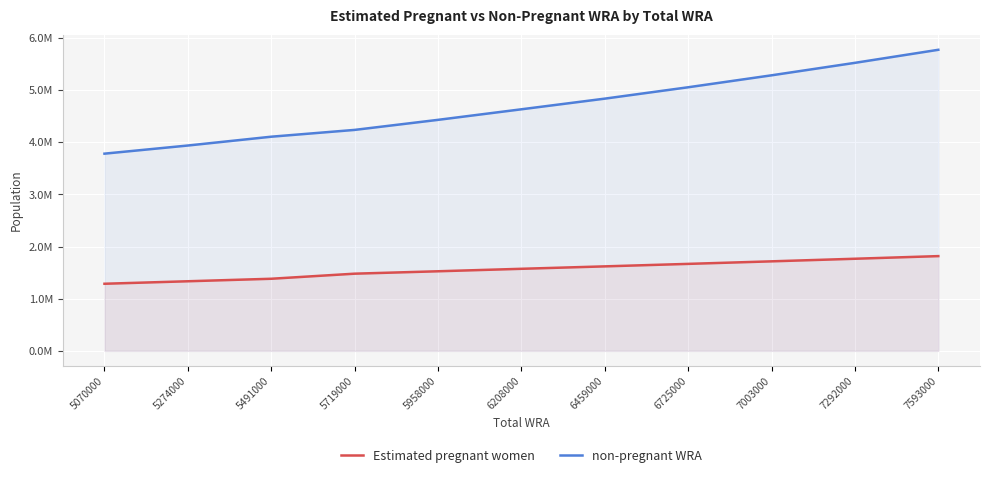

Which series has the largest total across all categories?

non-pregnant WRA